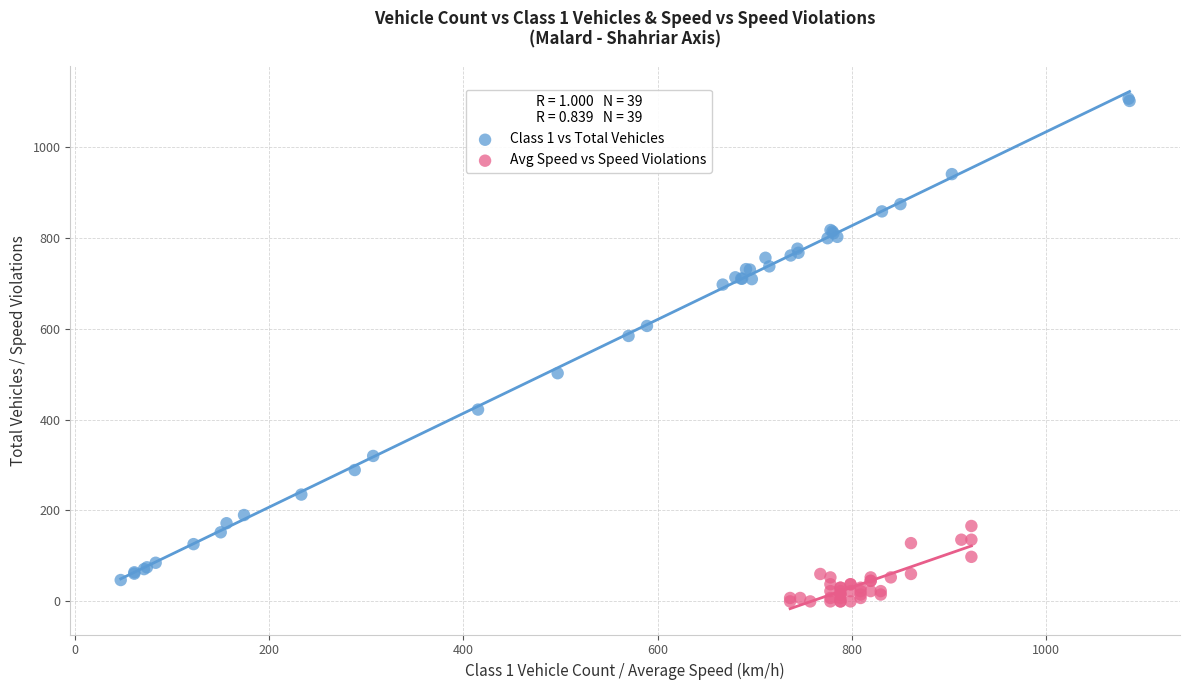

Which series contains the highest Y value?

Class 1 vs Total Vehicles